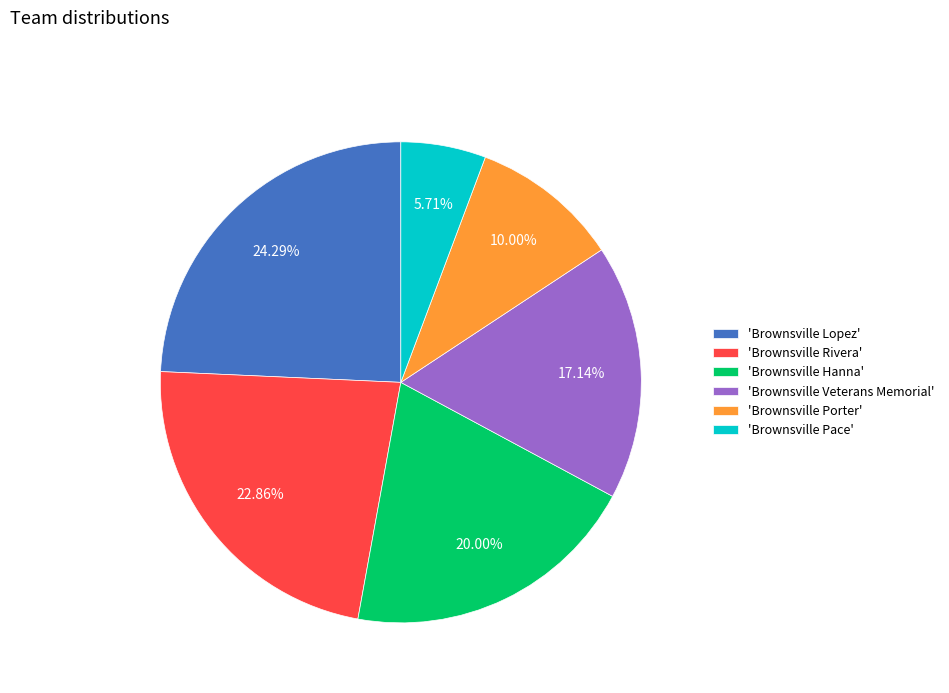

How many segments does this pie chart have?

6